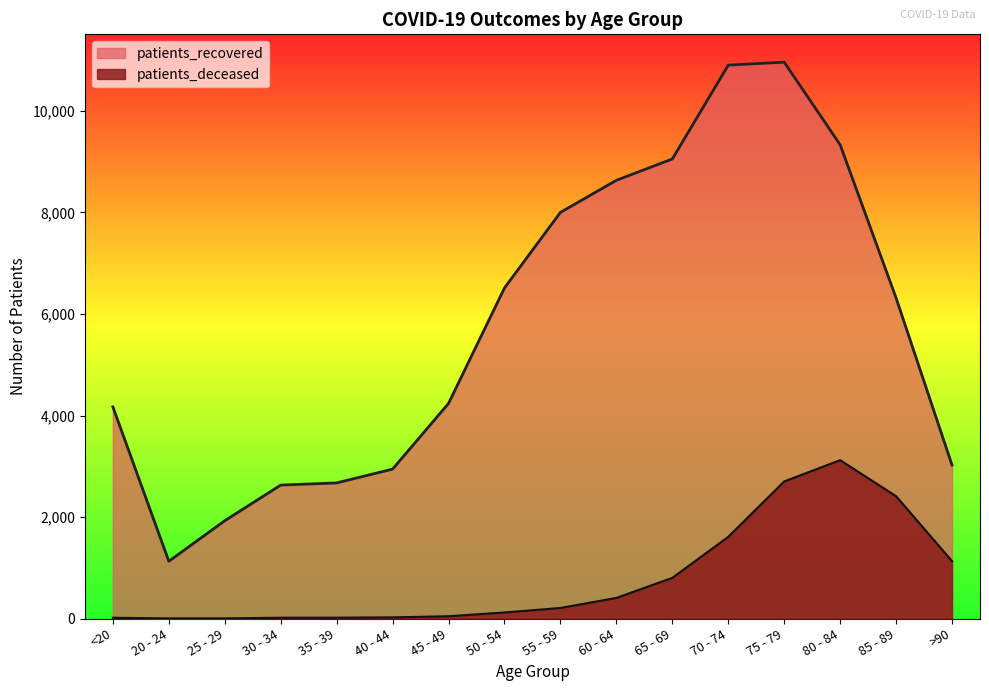

Reading left to right, list all the values displayed in this chart.

patients_recovered: <20=4170	20 - 24=1128	25 - 29=1927	30 - 34=2629	35 - 39=2672	40 - 44=2944	45 - 49=4238	50 - 54=6513	55 - 59=8002	60 - 64=8634	65 - 69=9054	70 - 74=10903	75 - 79=10962	80 - 84=9335	85 - 89=6316	>90=3023
patients_deceased: <20=15	20 - 24=3	25 - 29=3	30 - 34=16	35 - 39=17	40 - 44=23	45 - 49=45	50 - 54=119	55 - 59=208	60 - 64=406	65 - 69=801	70 - 74=1609	75 - 79=2701	80 - 84=3120	85 - 89=2410	>90=1130